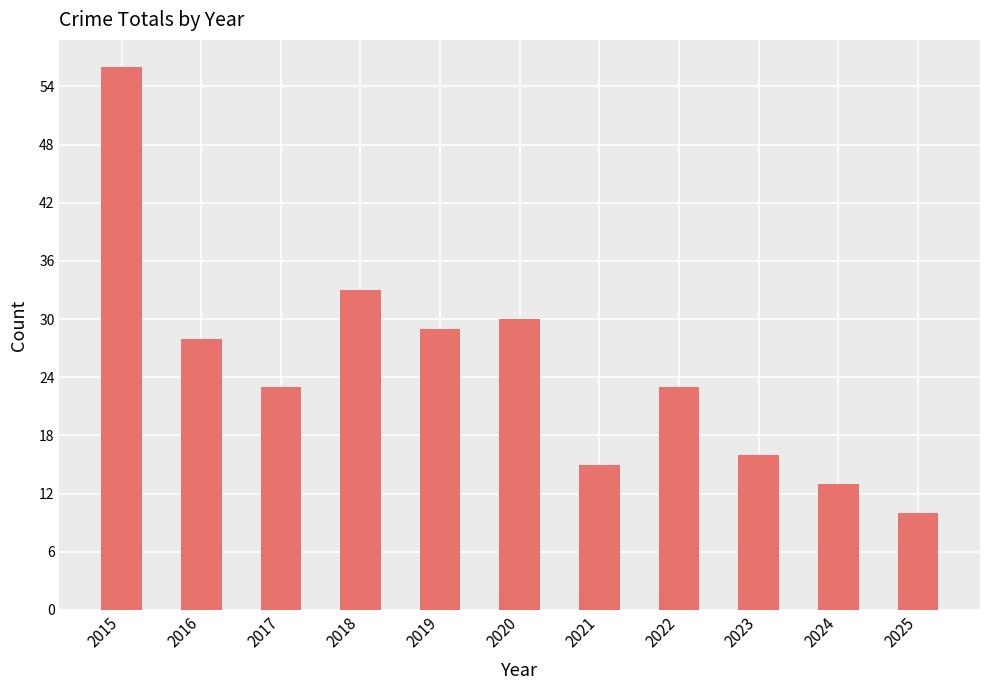

What is the average value?

25